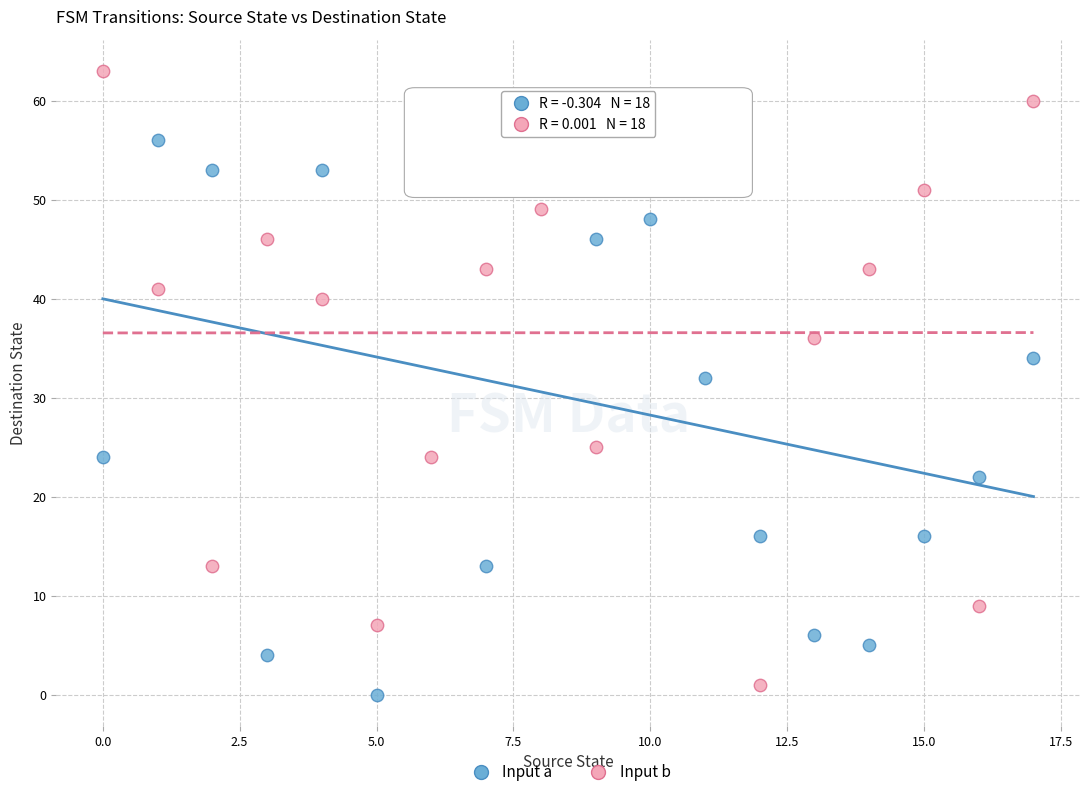

Which series contains the highest Y value?

Input b